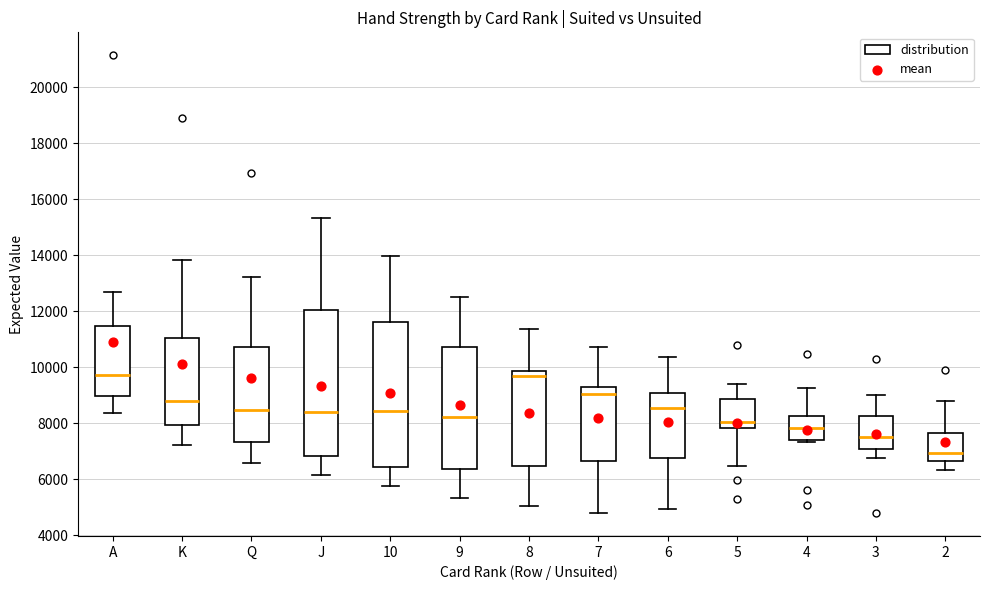

Reading left to right, read every box against the y-axis: the position of its median line, the range the box covers, and the ends of its whiskers. The values are not printed on the chart, so give them approximately, as read against the axis.

A: median 9800, box 9000 to 11400, whiskers 8400 to 12600
K: median 8800, box 8000 to 11000, whiskers 7200 to 13800
Q: median 8400, box 7400 to 10800, whiskers 6600 to 13200
J: median 8400, box 6800 to 12000, whiskers 6200 to 15400
10: median 8400, box 6400 to 11600, whiskers 5800 to 14000
9: median 8200, box 6400 to 10800, whiskers 5400 to 12600
8: median 9600, box 6400 to 9800, whiskers 5000 to 11400
7: median 9000, box 6600 to 9200, whiskers 4800 to 10800
6: median 8600, box 6800 to 9000, whiskers 5000 to 10400
5: median 8000, box 7800 to 8800, whiskers 6400 to 9400
4: median 7800, box 7400 to 8200, whiskers 7400 (just below the box's lower edge) to 9200
3: median 7400, box 7000 to 8200, whiskers 6800 to 9000
2: median 7000, box 6600 to 7600, whiskers 6400 to 8800